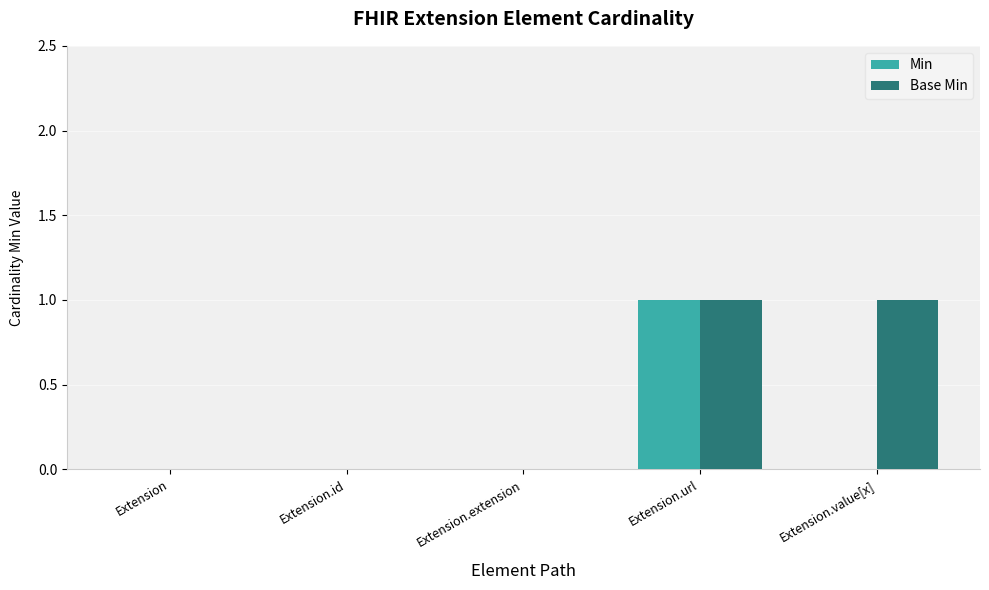

What is the greatest value displayed?

1